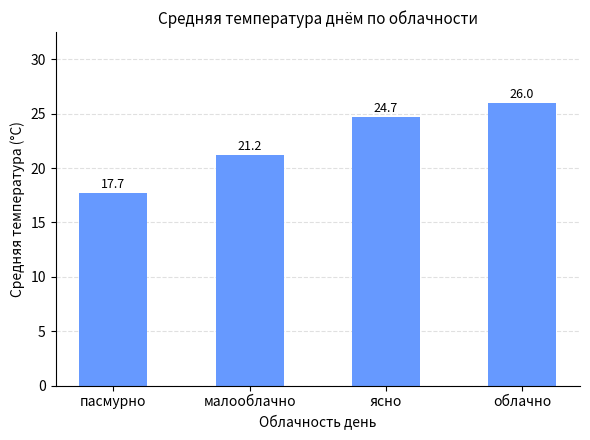

List the labels in order of value, largest first.

облачно, ясно, малооблачно, пасмурно